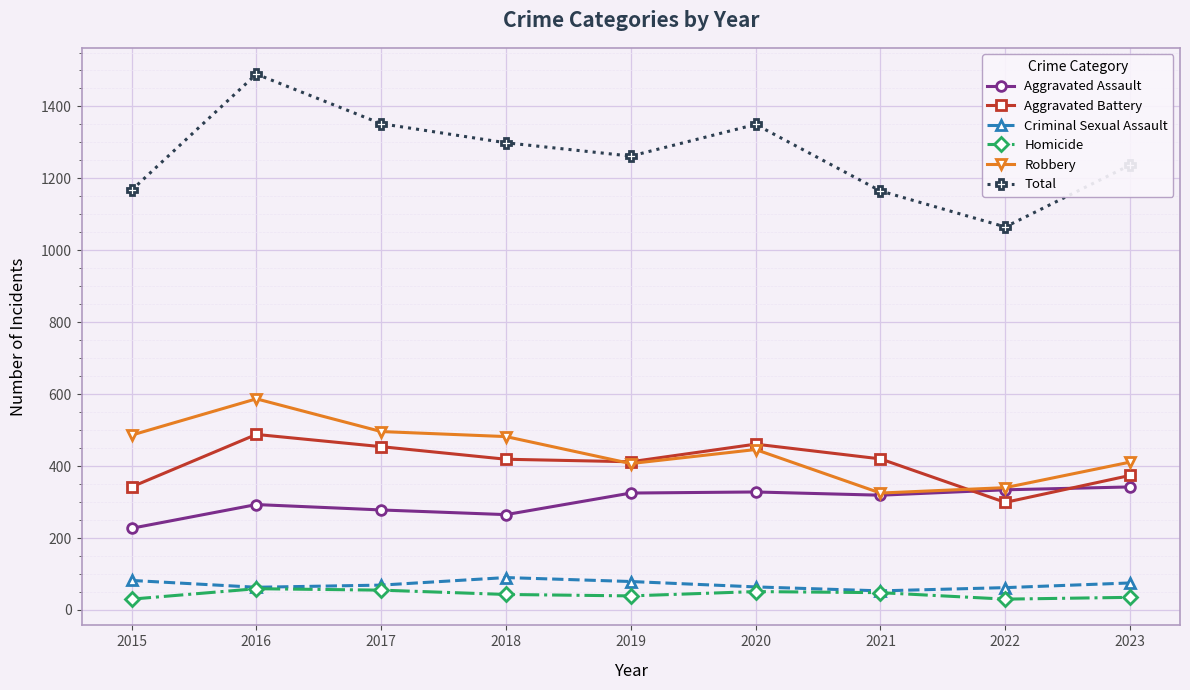

What is the difference between the second highest and second lowest values in the Aggravated Assault series?

69